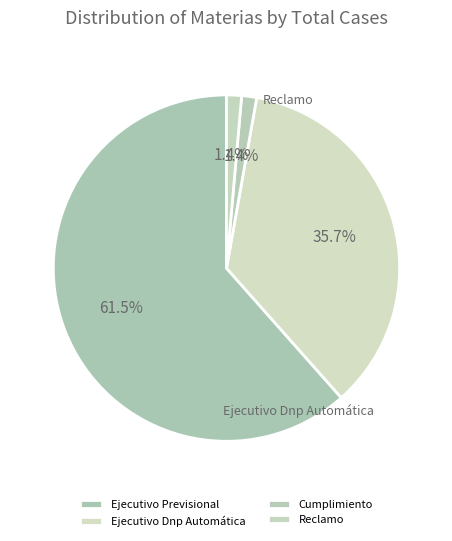

Which has a higher value, Ejecutivo Dnp Automática or Cumplimiento?

Ejecutivo Dnp Automática